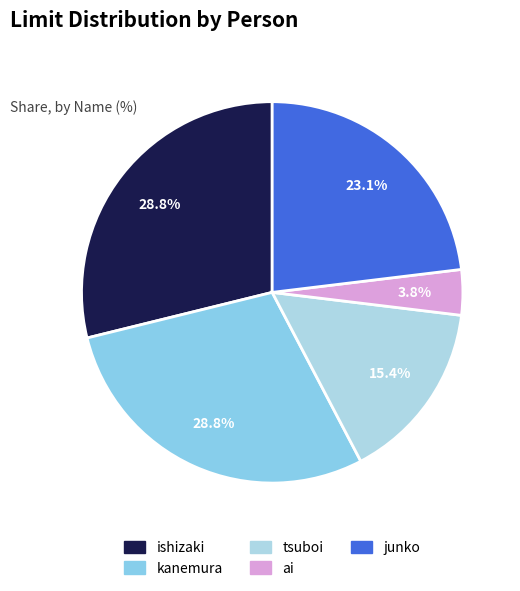

How many segments does this pie chart have?

5